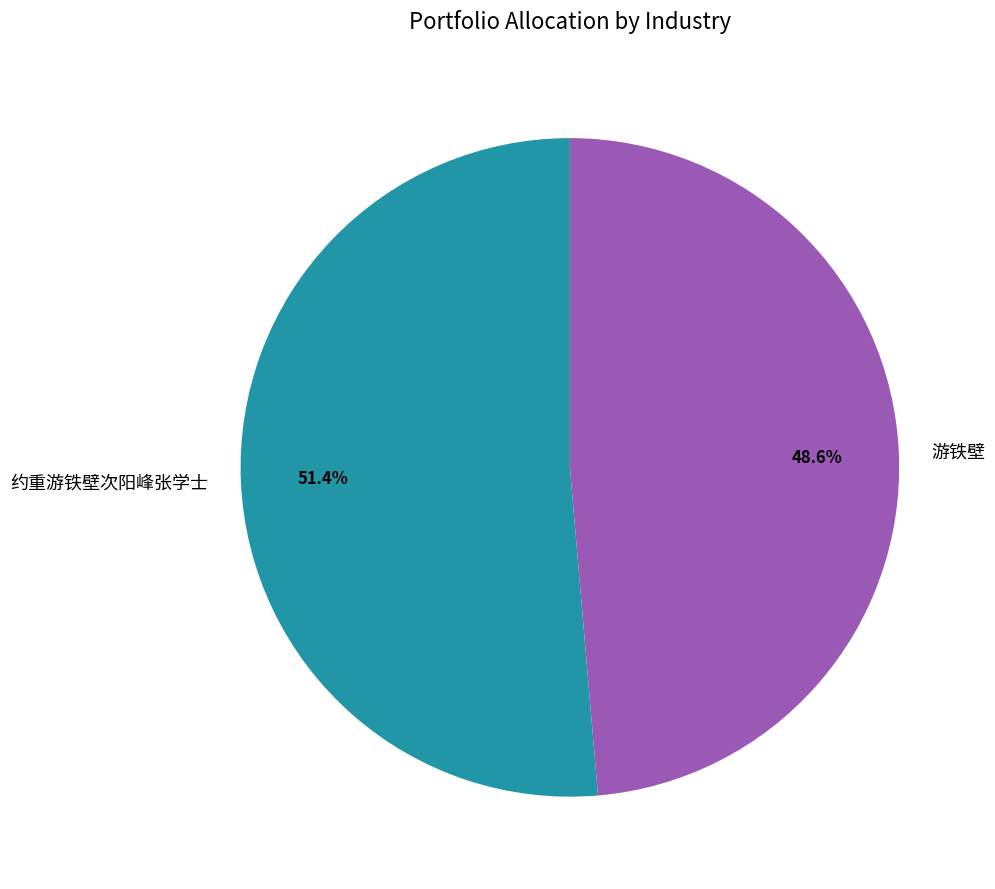

Rank the categories by value from lowest to highest.

游铁壁, 约重游铁壁次阳峰张学士